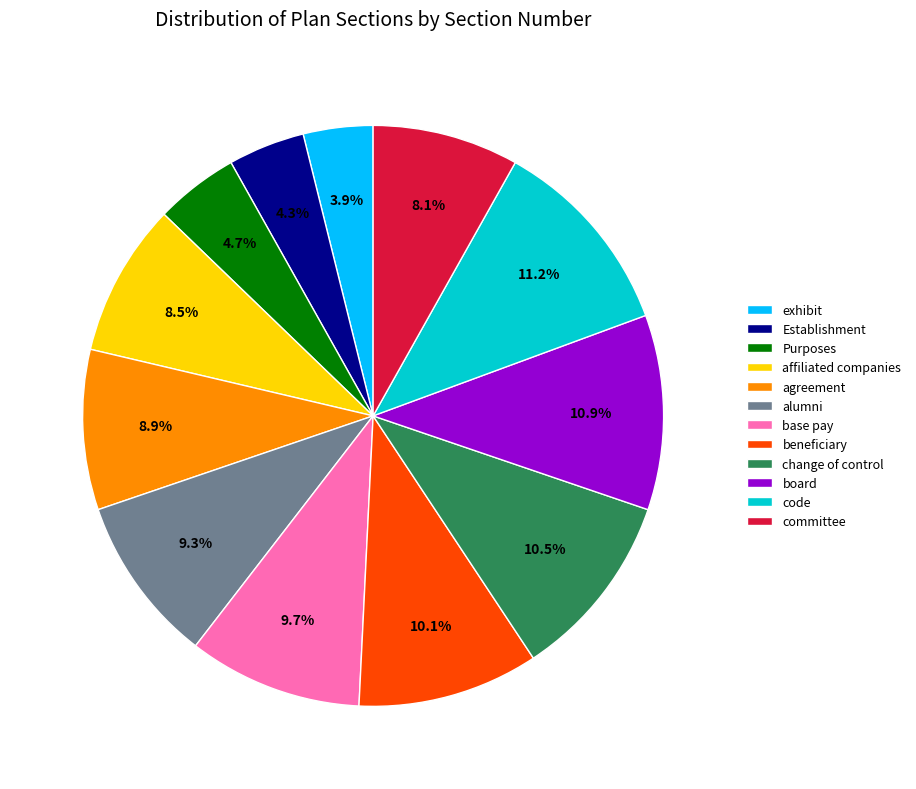

What portion of the pie excludes alumni?

90.7%